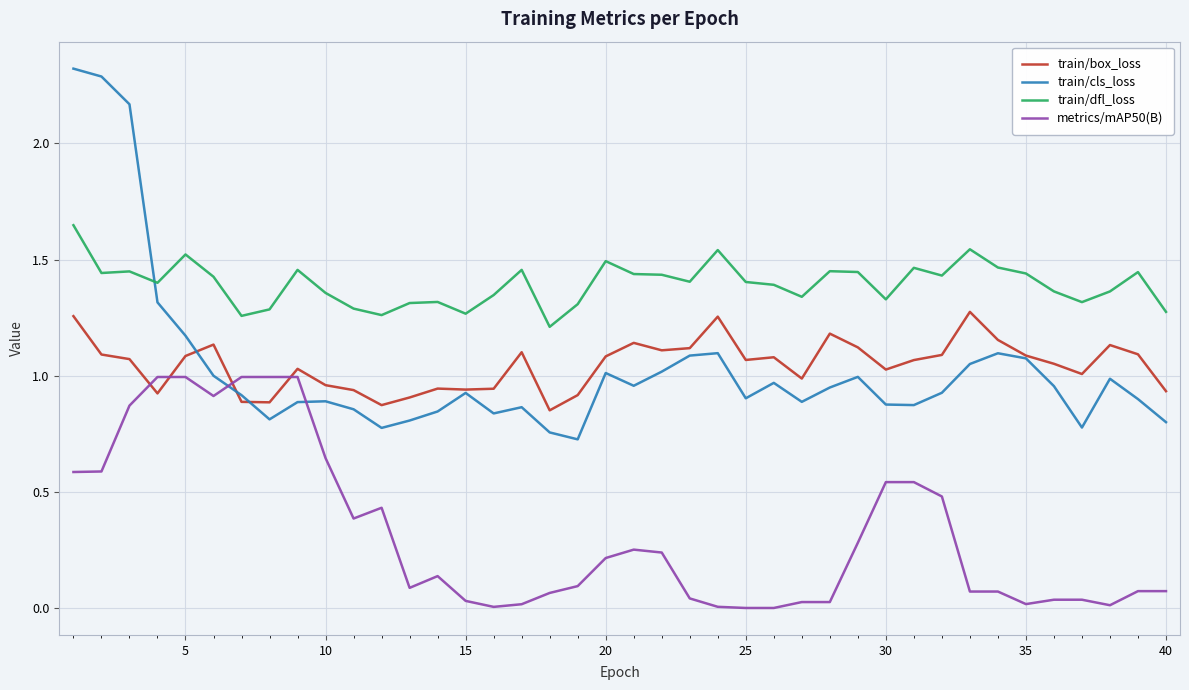

Which series has the largest total across all categories?

train/dfl_loss